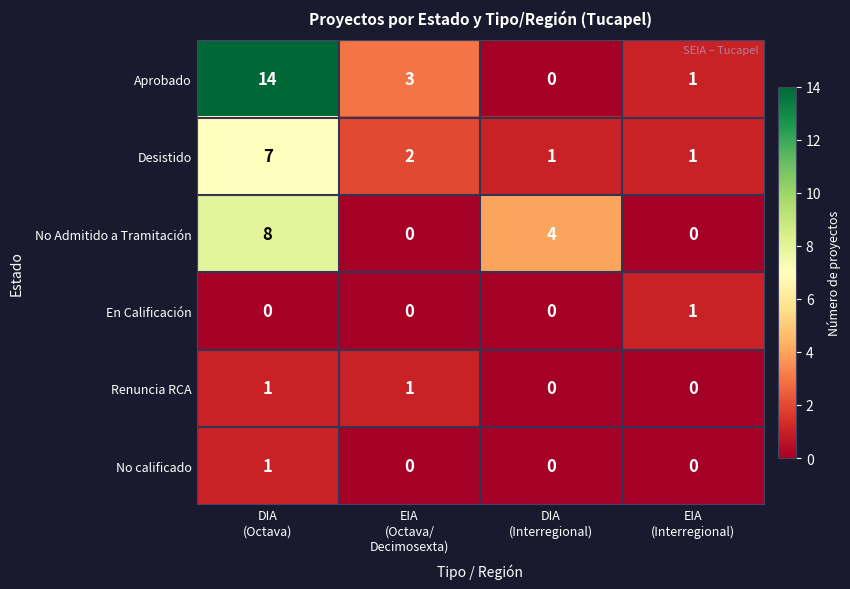

What is the sum of all Desistido values?

11